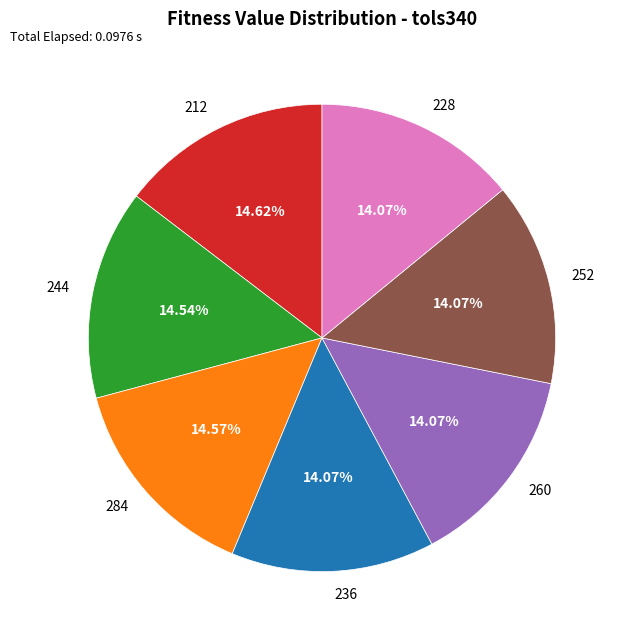

Is 244 the majority of the pie?

No